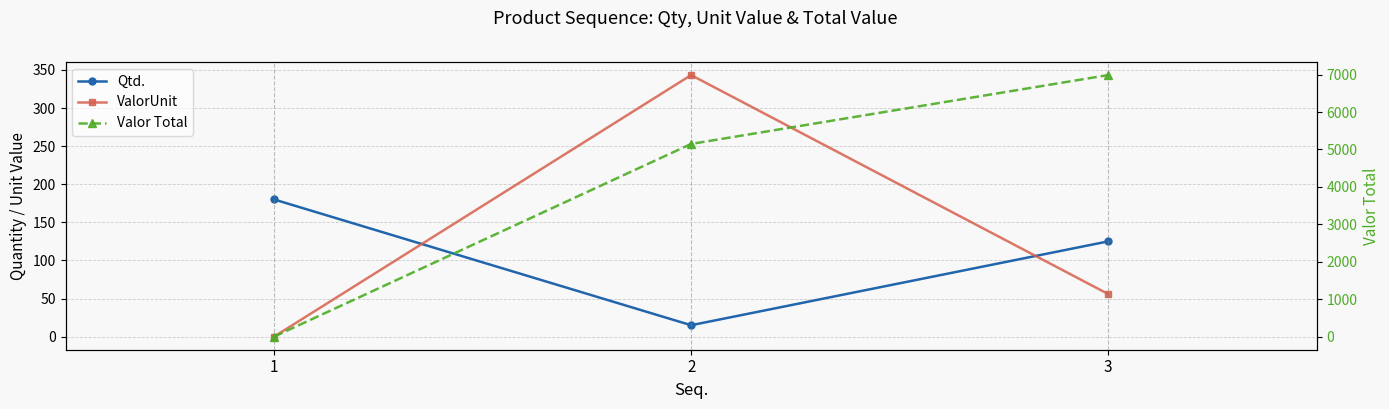

At which category does the chart reach its peak across all series?

3